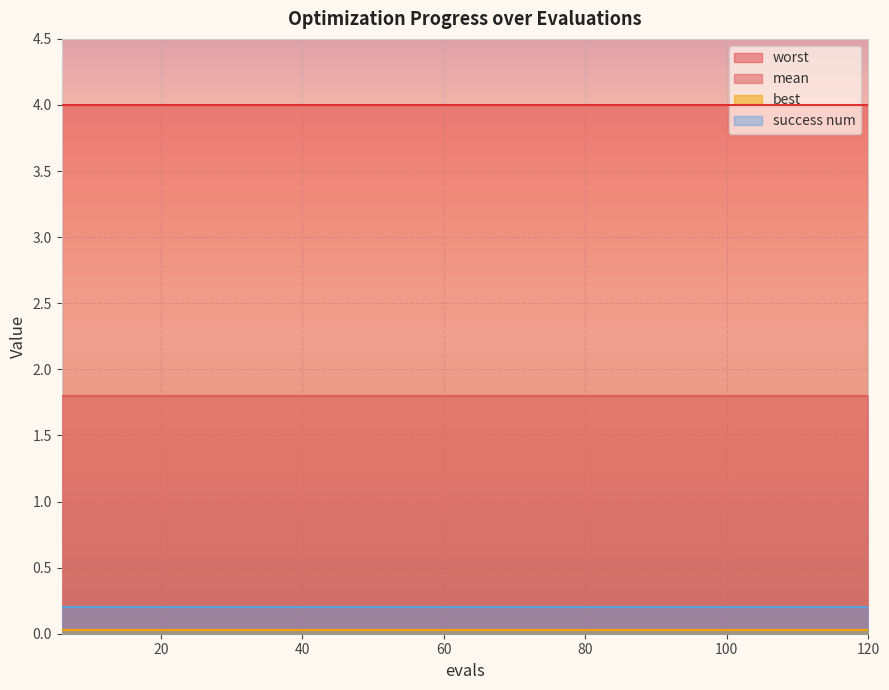

Rank the categories by worst value from highest to lowest.

6, 12, 18, 24, 30, 36, 42, 48, 54, 60, 66, 72, 78, 84, 90, 96, 102, 108, 114, 120